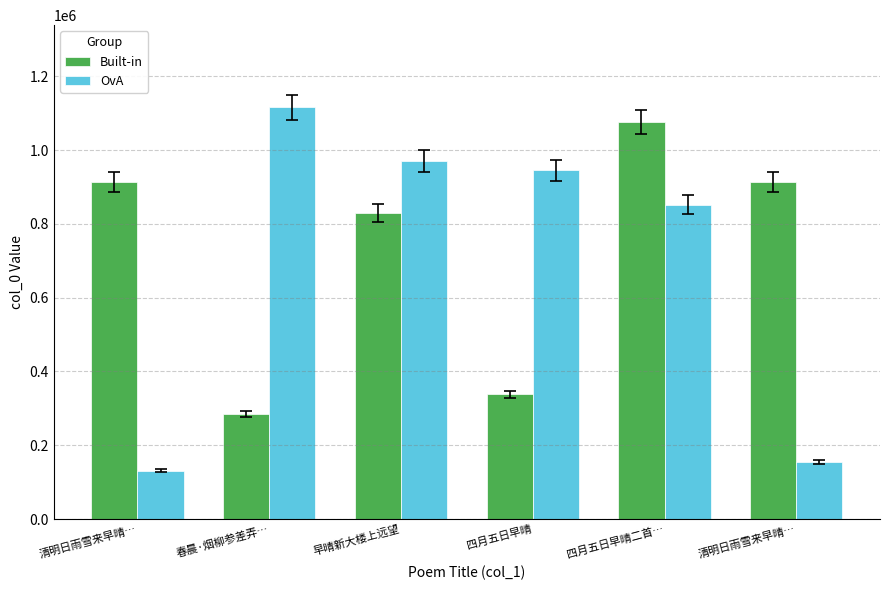

Between 早晴新大楼上远望 and 四月五日早晴, which series saw the biggest shift?

Built-in